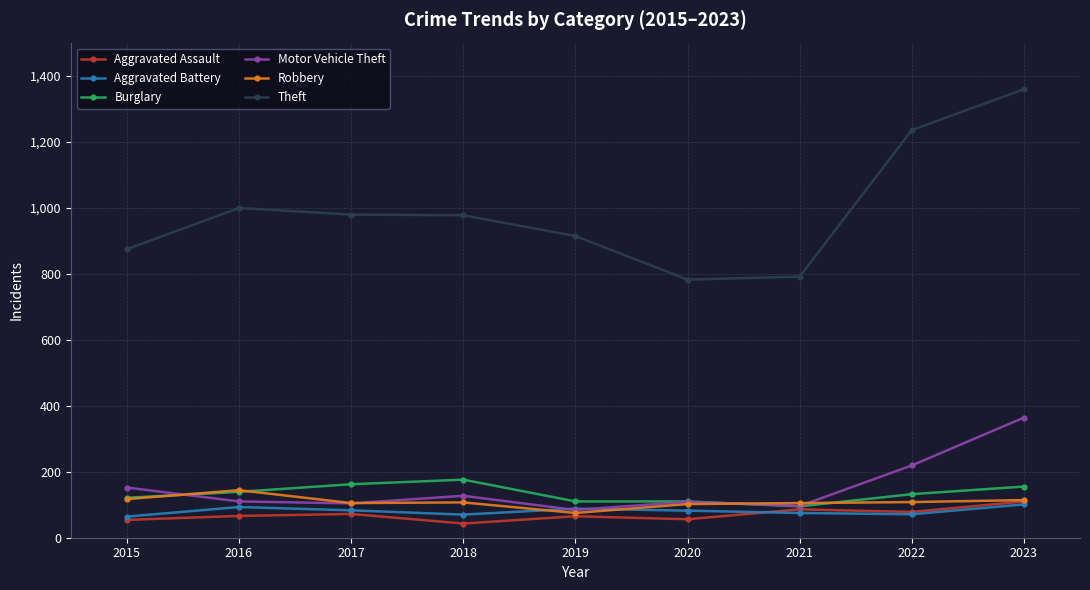

What is the difference between the highest and lowest values at 2023?

1258